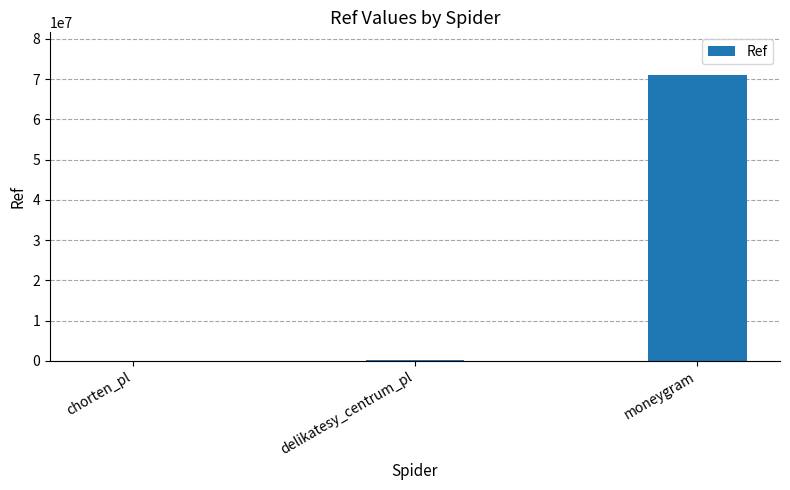

What value does the data have at moneygram?

70990425